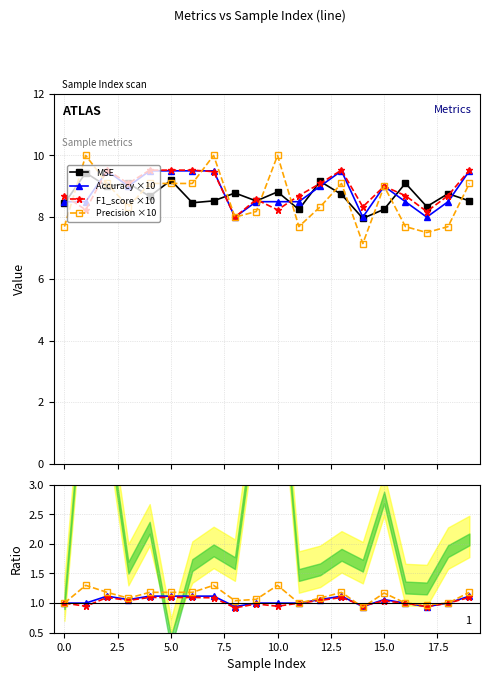

Rank the series by their maximum value, from highest to lowest.

Precision, F1_score, MSE, Accuracy